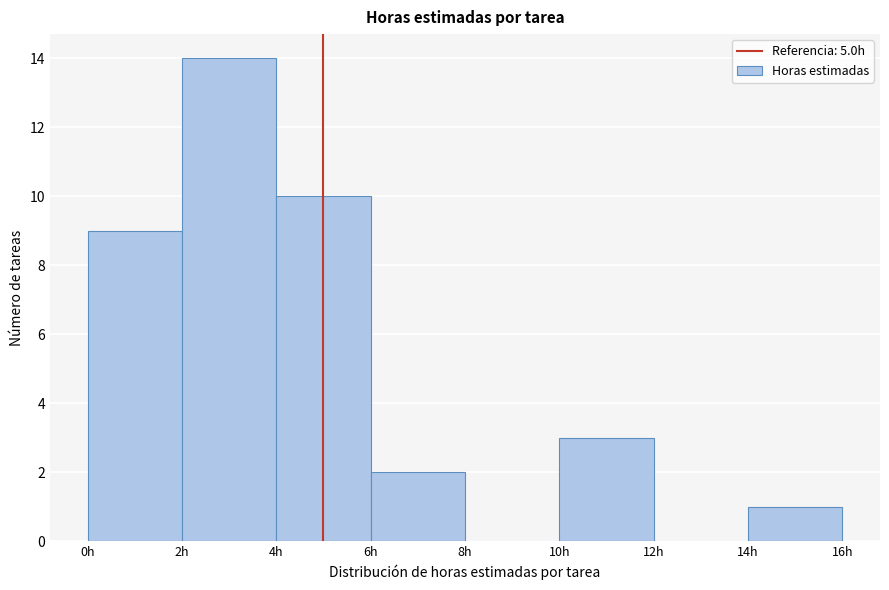

How tall is the bar that spans 2 to 4 on the x-axis? The values are not printed on the chart, so give them approximately, as read against the axis.

14